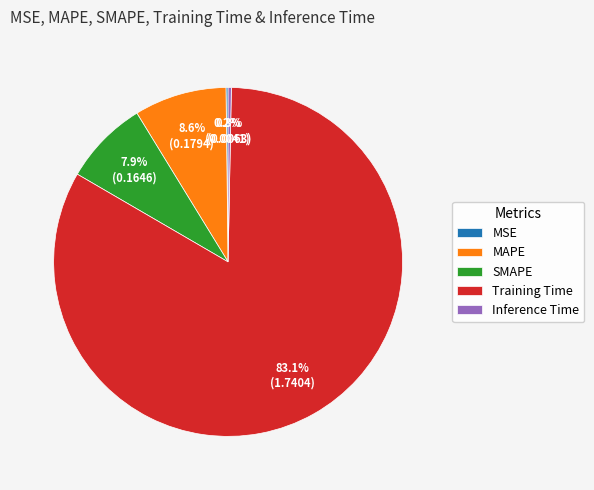

To the nearest percent, what is the average slice percentage?

20%